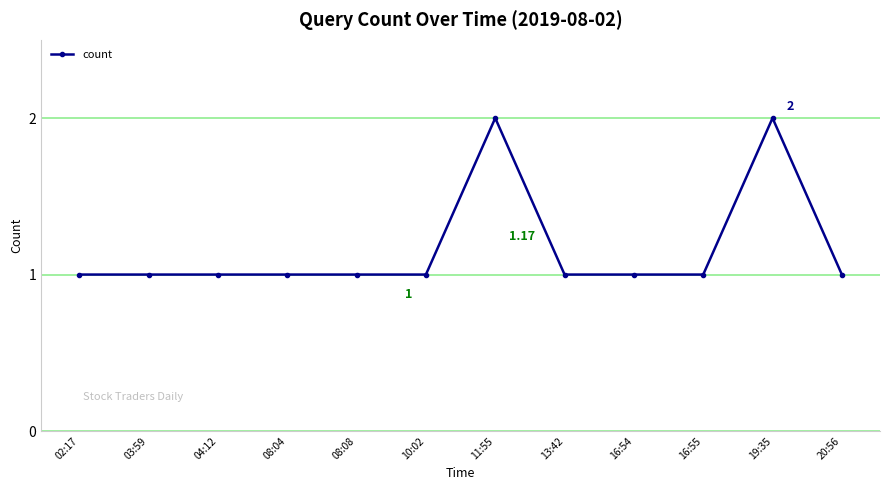

What value does the data have at 04:12?

1